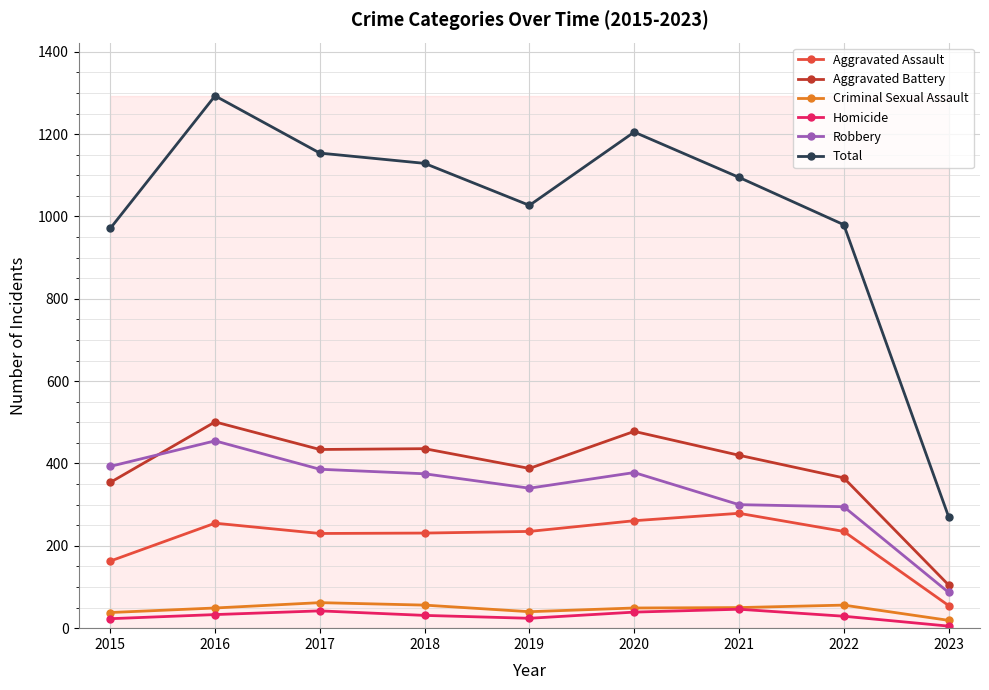

At which category is the sum across all series the highest?

2016